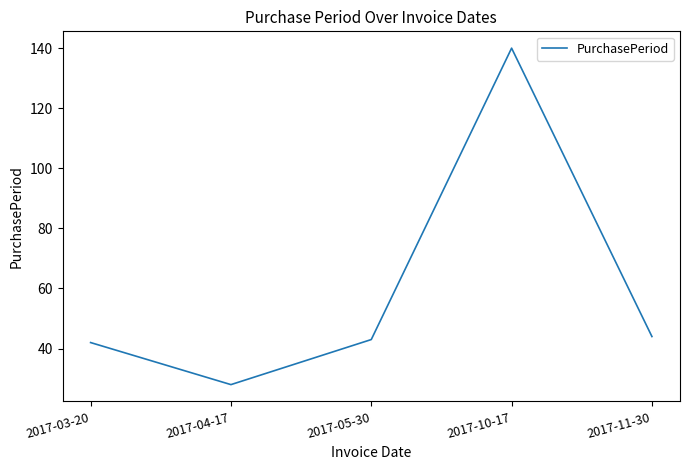

How many lines are shown in the chart?

1